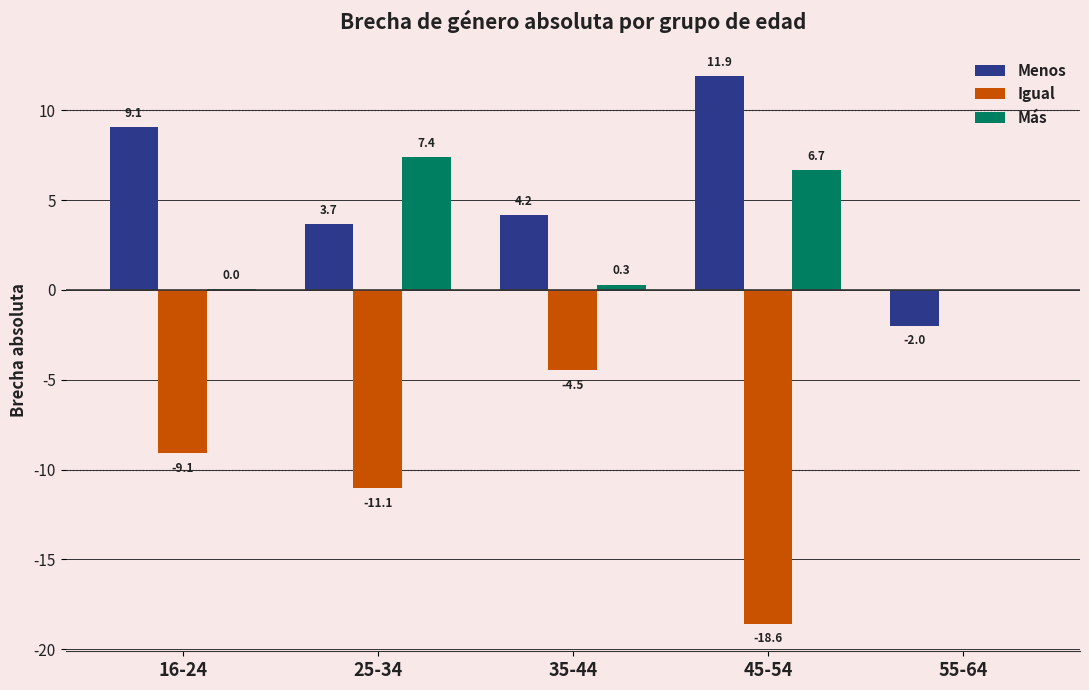

What is the average value of the Más series?

2.9